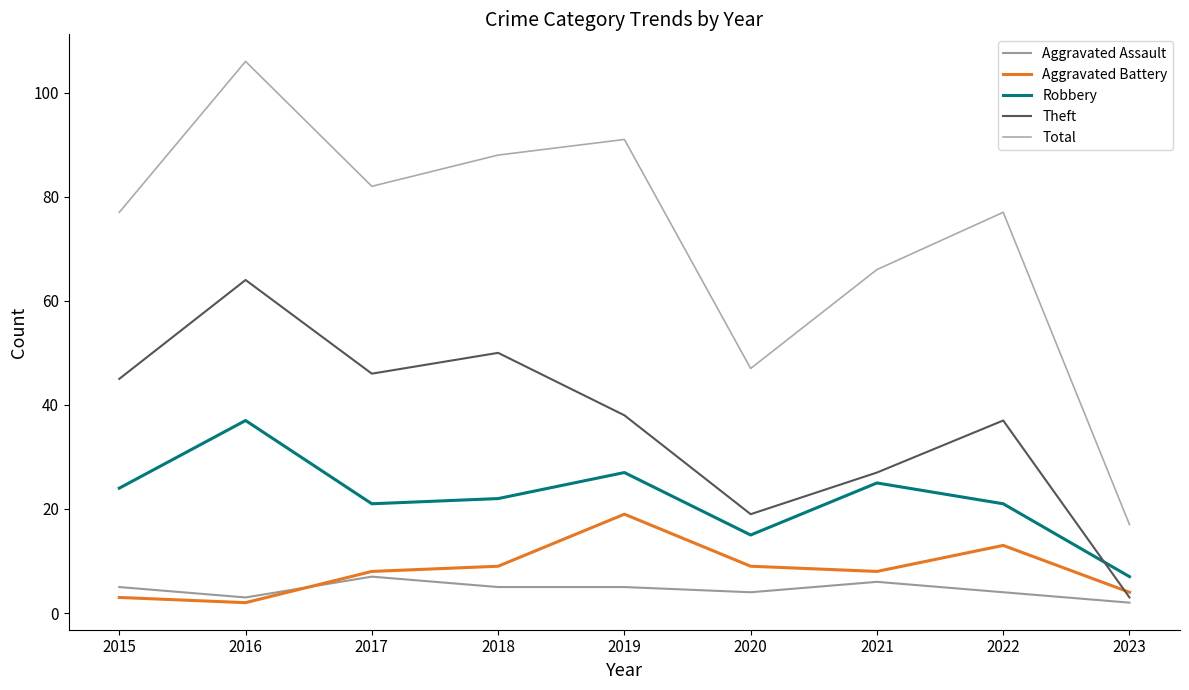

At which label does Robbery first exceed 22?

2015